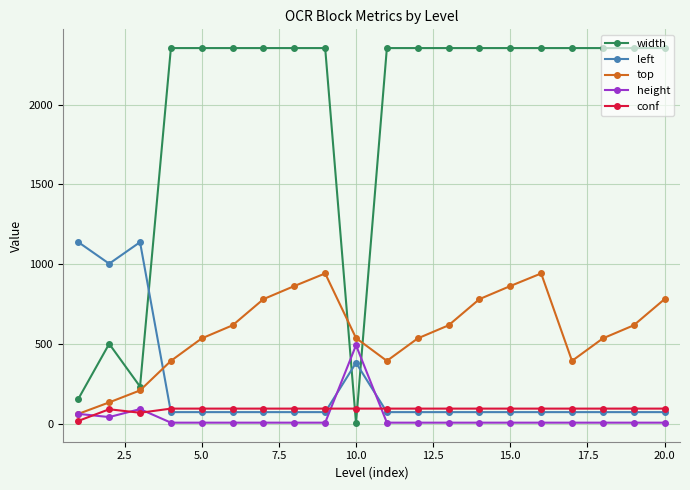

What is the difference between the maximum and minimum values in the height series?

485